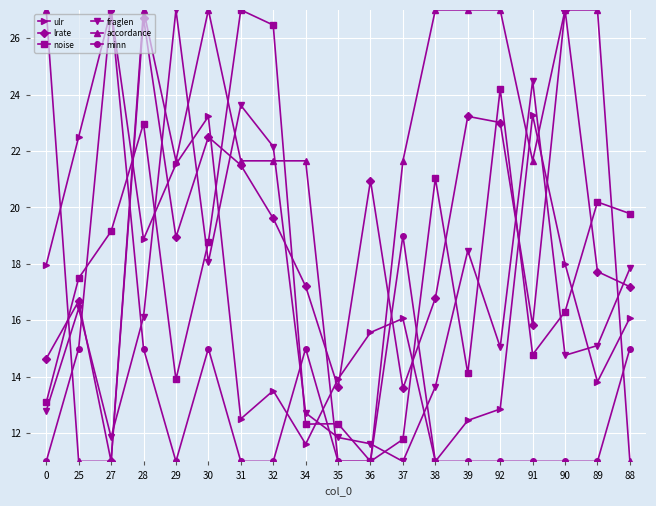

The minn series shows 21.7 at 34. True or false?

False